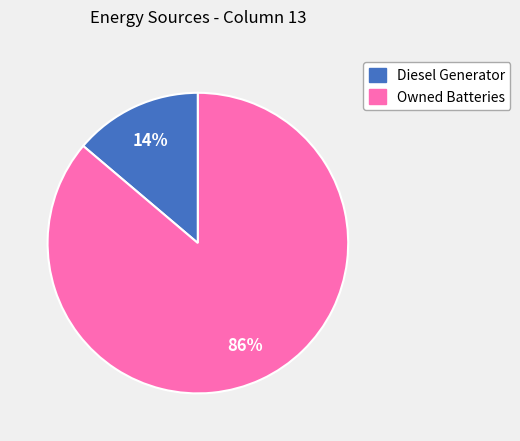

To the nearest percent, what is the difference between the largest and smallest slice percentages?

72%